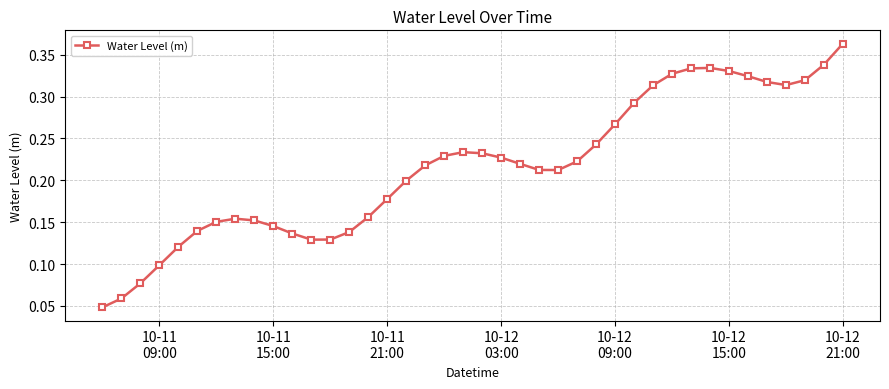

What is the sum of all values?

8.6